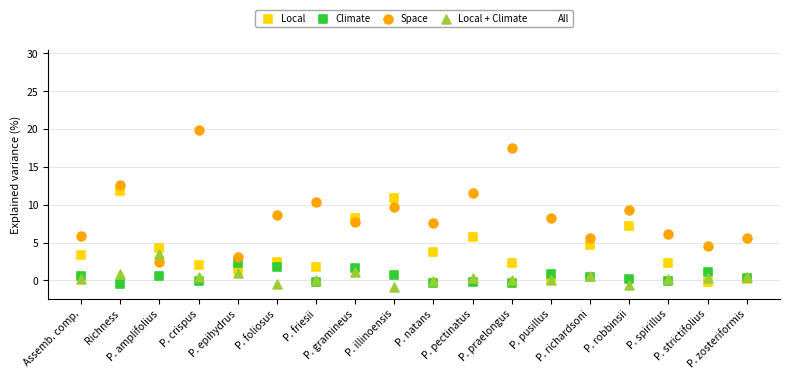

Which series has the largest Y range (max minus min)?

All